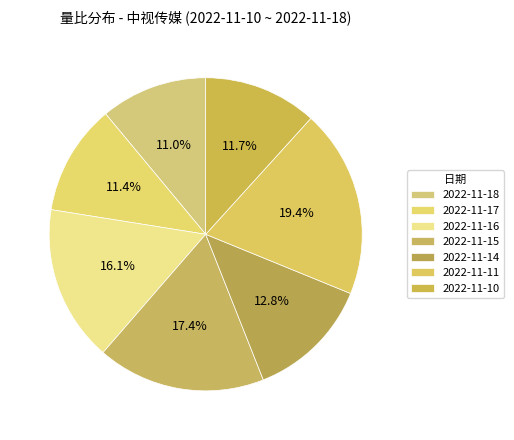

How many slices are in this pie chart?

7